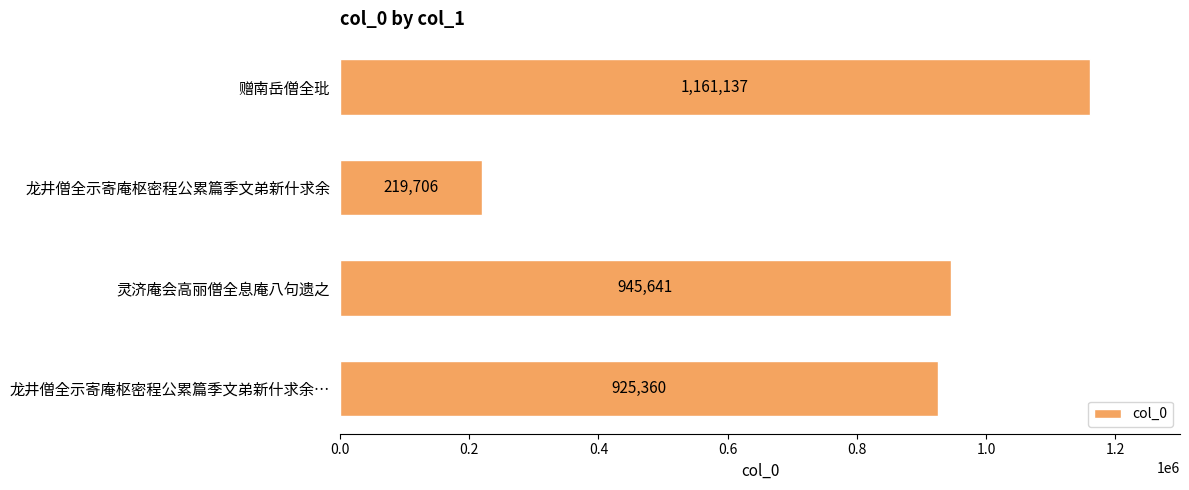

What is the maximum value shown in the chart?

1161137